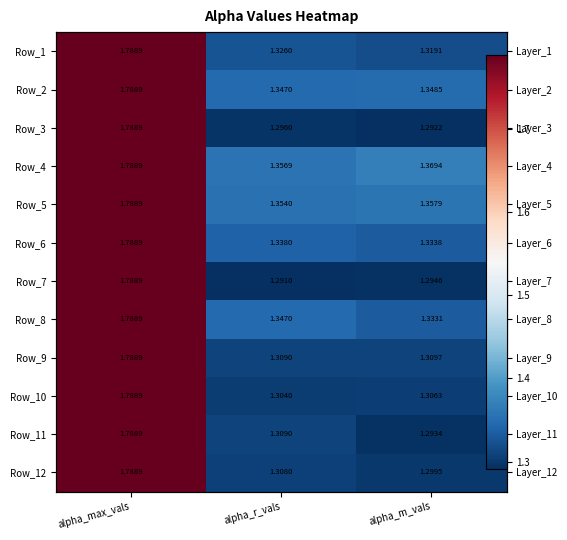

Count the number of data series in this chart.

12